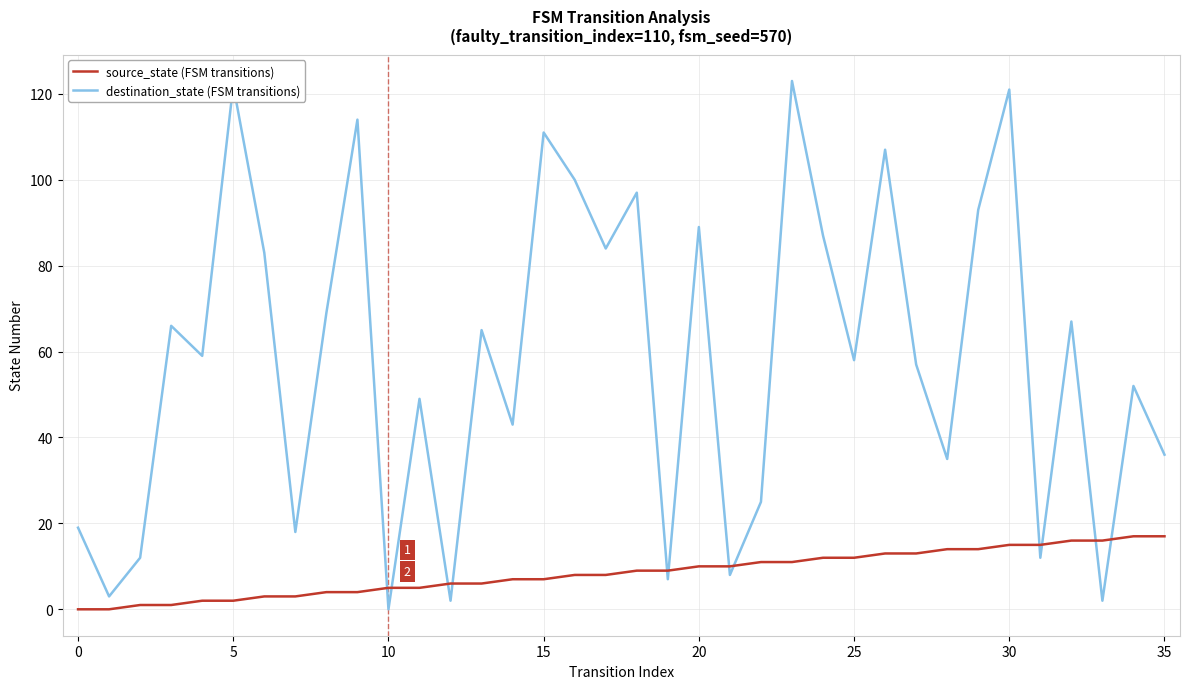

After their last crossing, which series has the higher values: destination_state (FSM transitions) or source_state (FSM transitions)?

destination_state (FSM transitions)